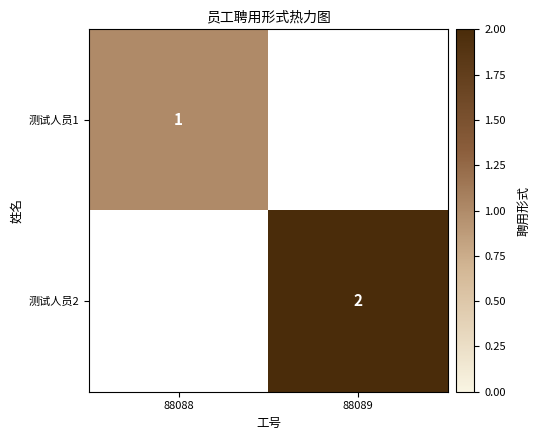

Is the value of 测试人员1 at 88088 greater than the value of 测试人员2 at 88089?

No